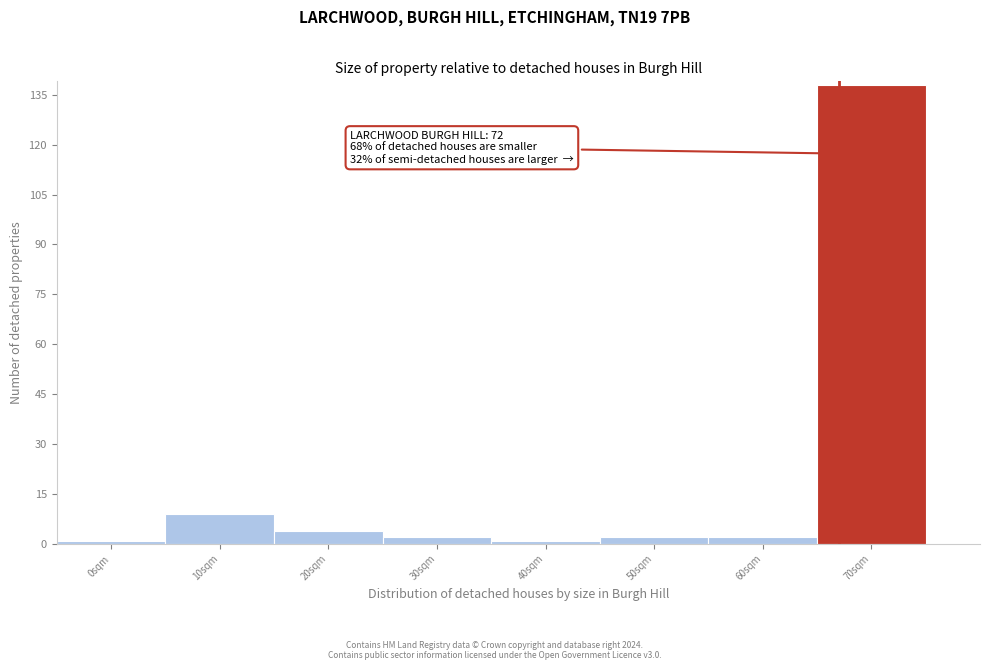

Reading left to right, list all the values displayed in this chart.

0sqm=1	10sqm=9	20sqm=4	30sqm=2	40sqm=1	50sqm=2	60sqm=2	70sqm=138